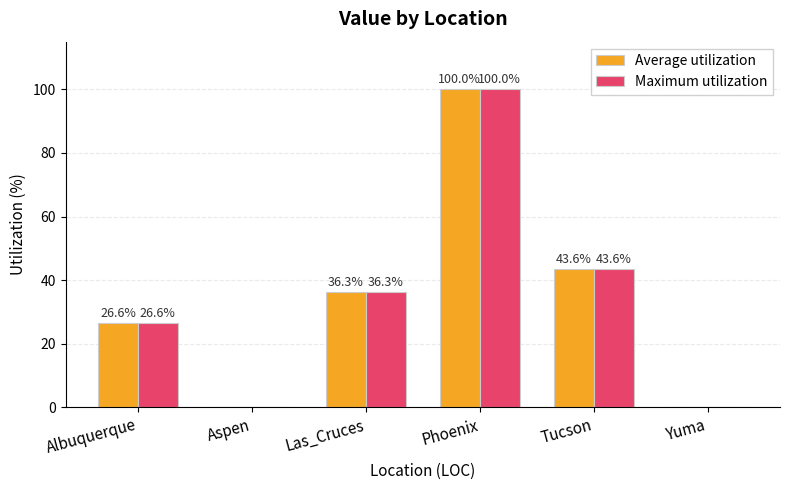

What is the maximum value shown in the chart?

100.0